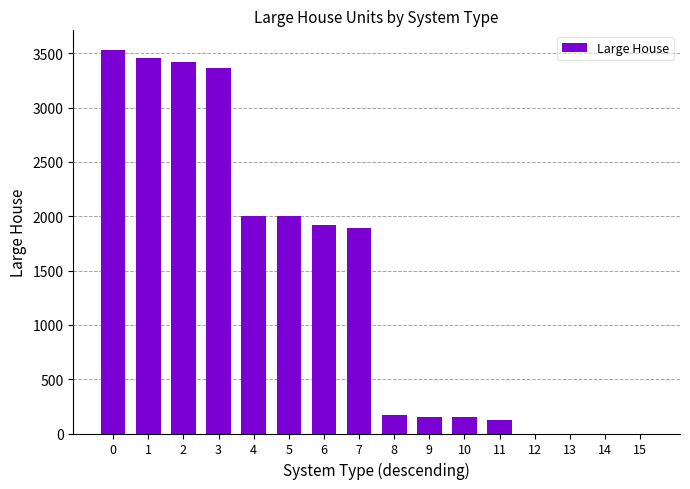

The value at 3 is 3368. True or false?

True